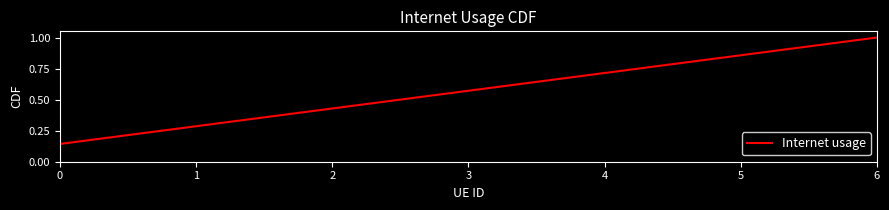

List the labels in order of value, smallest first.

0, 1, 2, 3, 4, 5, 6